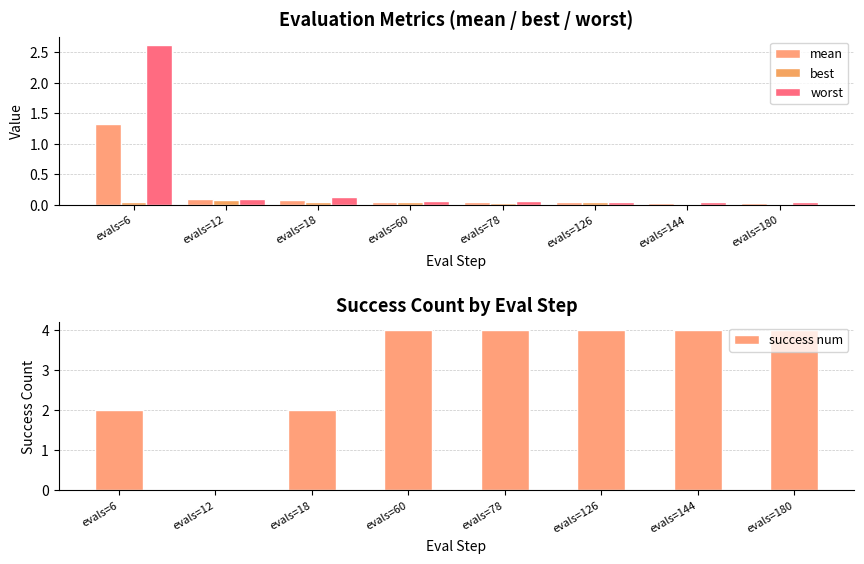

At which label is success num closest to 2?

evals=6